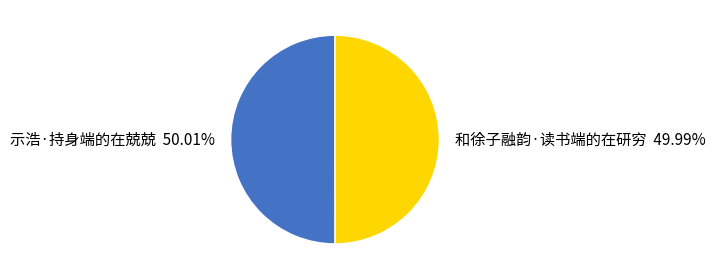

Is it true that 示浩·持身端的在兢兢 is 50% of the pie?

True